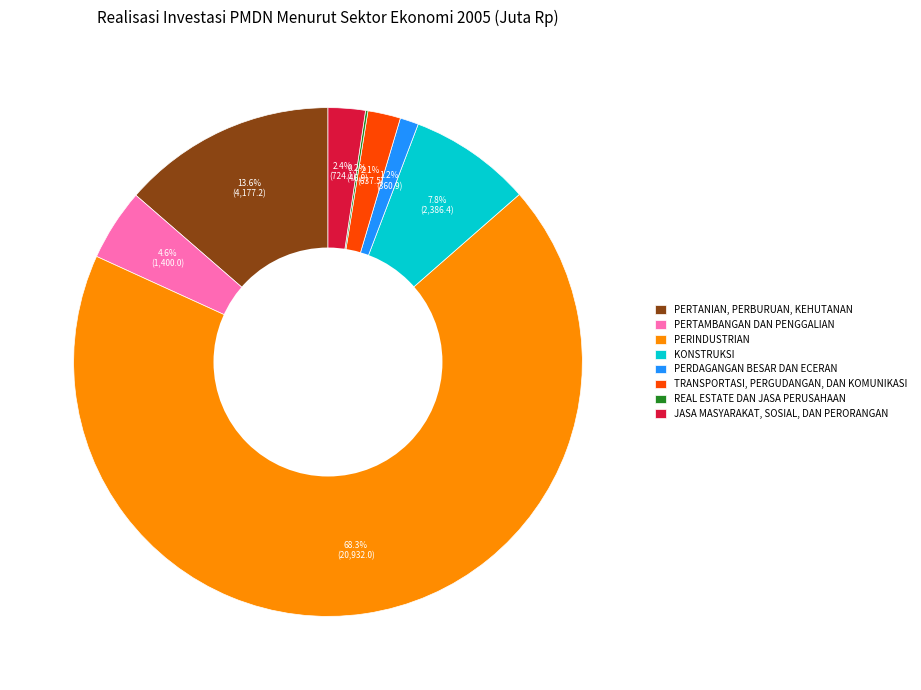

What percentage do PERTANIAN, PERBURUAN, KEHUTANAN and JASA MASYARAKAT, SOSIAL, DAN PERORANGAN together represent?

16.0%